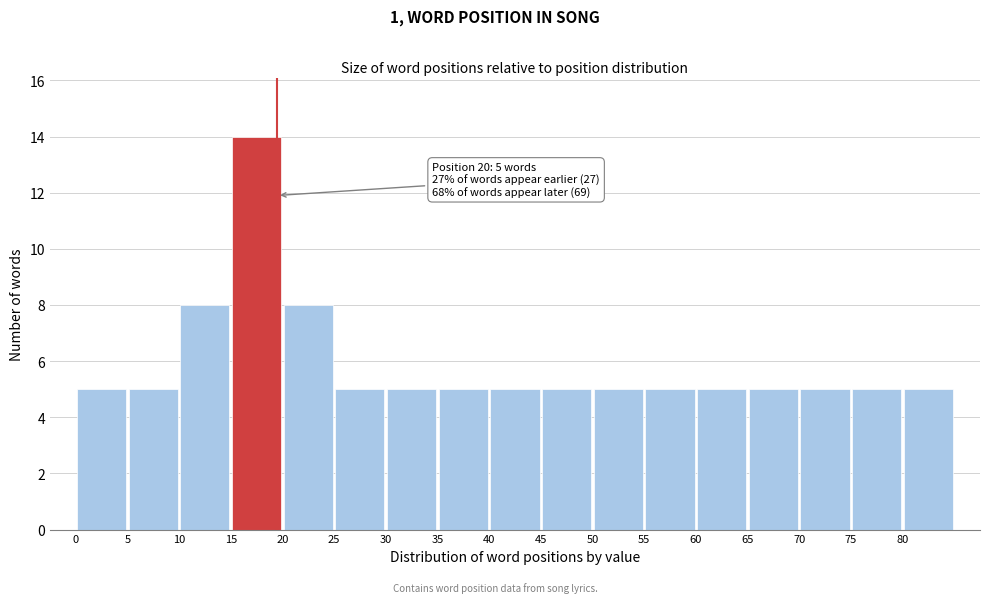

Which range on the x-axis has the tallest bar?

15.5 to 20.5